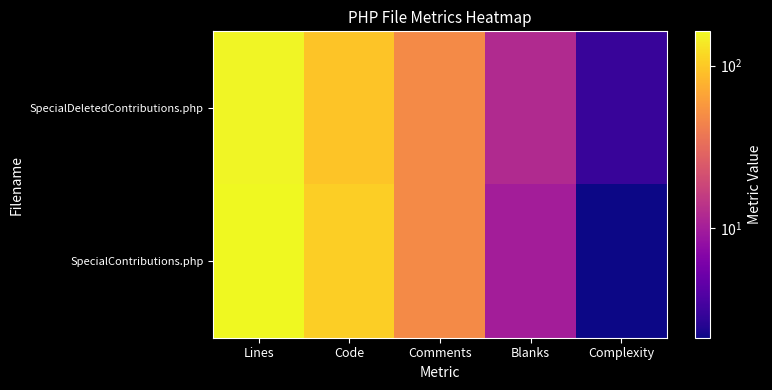

Reading left to right, extract all data points from this chart.

SpecialDeletedContributions.php: Lines=156	Code=96	Comments=48	Blanks=12	Complexity=3
SpecialContributions.php: Lines=163	Code=105	Comments=48	Blanks=10	Complexity=2